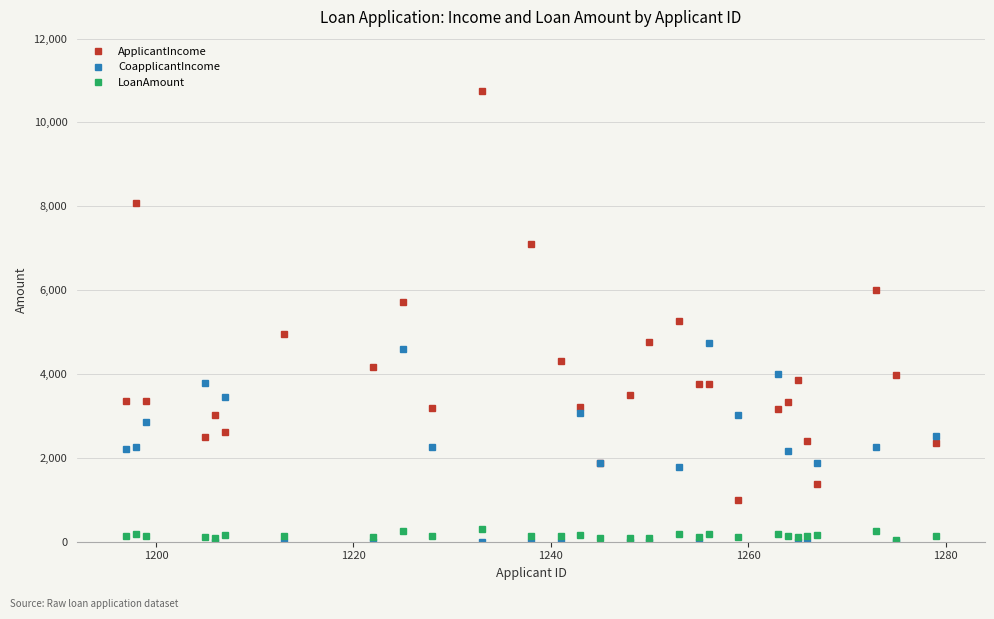

What is the value of the ApplicantIncome point at the 5th from the left?

3029